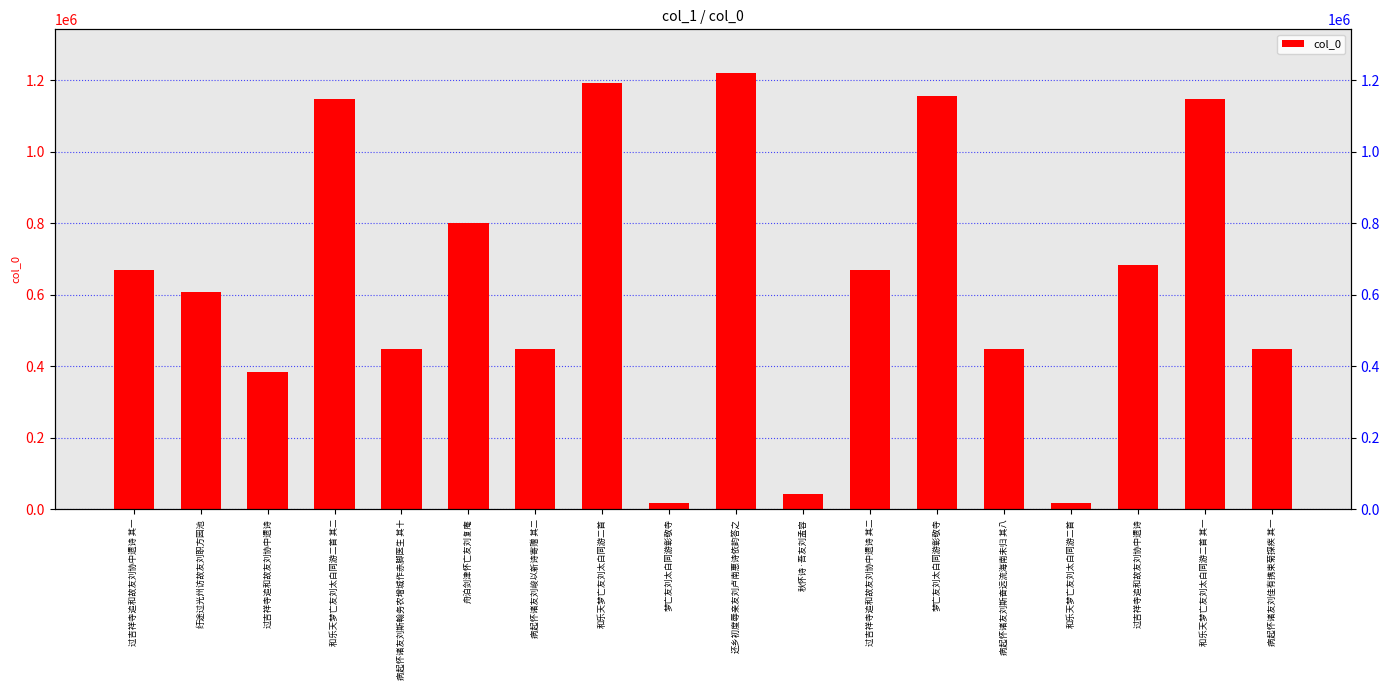

Reading left to right, list all the values displayed in this chart.

过吉祥寺追和故友刘协中遗诗 其一=668143	纡途过光州访故友刘职方园池=608742	过吉祥寺追和故友刘协中遗诗=384439	和乐天梦亡友刘太白同游二首 其二=1149107	病起怀诸友刘斯翰务农增城作赤脚医生 其十=448598	舟泊剑津怀亡友刘复庵=800884	病起怀诸友刘峻以新诗寄赠 其二=448590	和乐天梦亡友刘太白同游二首=1193516	梦亡友刘太白同游彰敬寺=18170	还乡初度辱亲友刘卢南惠诗依韵答之=1220841	秋怀诗·吾友刘孟容=43030	过吉祥寺追和故友刘协中遗诗 其二=668144	梦亡友刘太白同游彰敬寺=1155602	病起怀诸友刘斯奋远流海南未归 其八=448596	和乐天梦亡友刘太白同游二首=16865	过吉祥寺追和故友刘协中遗诗=683041	和乐天梦亡友刘太白同游二首 其一=1149106	病起怀诸友刘佳有携束菊探疾 其一=448589